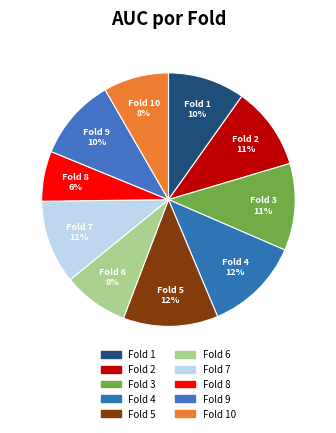

Is the sum of Fold 10 and Fold 8 greater than half?

No